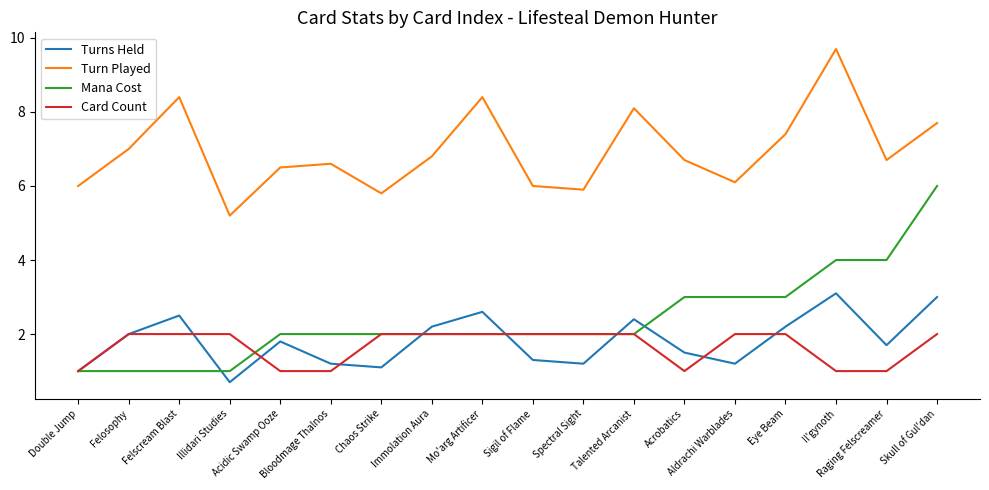

True or false: Turn Played and Mana Cost cross at least once.

False